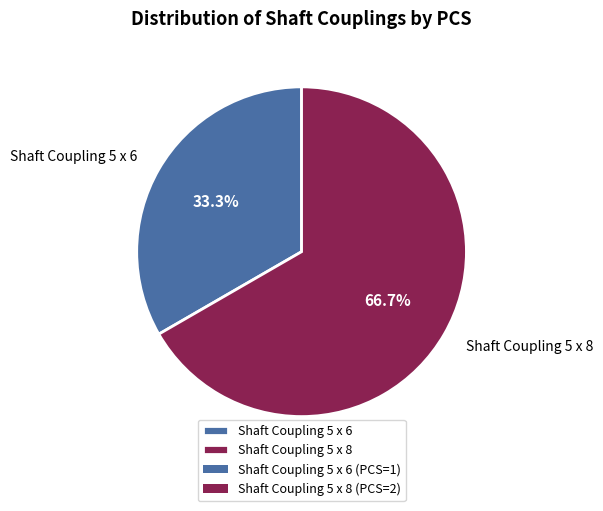

Which category accounts for the majority?

Shaft Coupling 5 x 8